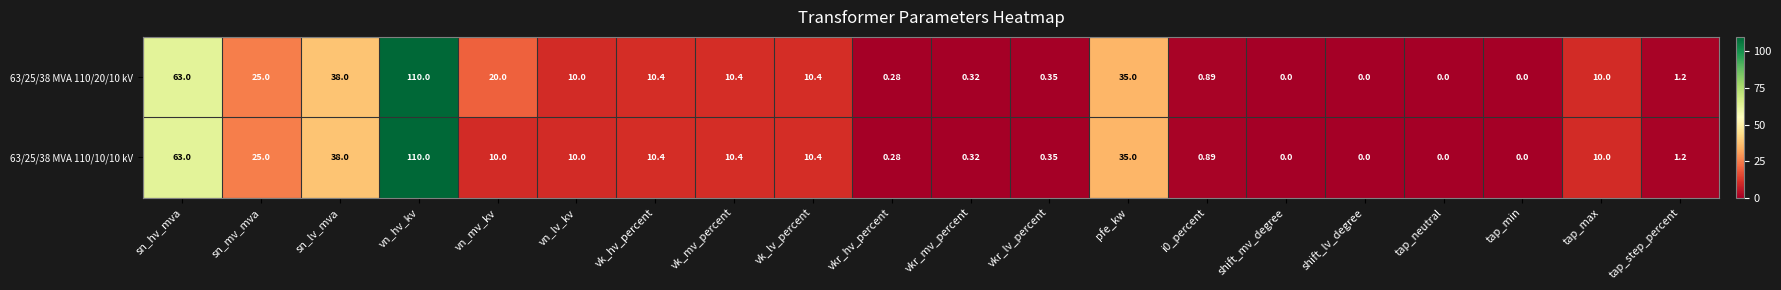

Which category has the highest value in the 63/25/38 MVA 110/10/10 kV series?

vn_hv_kv